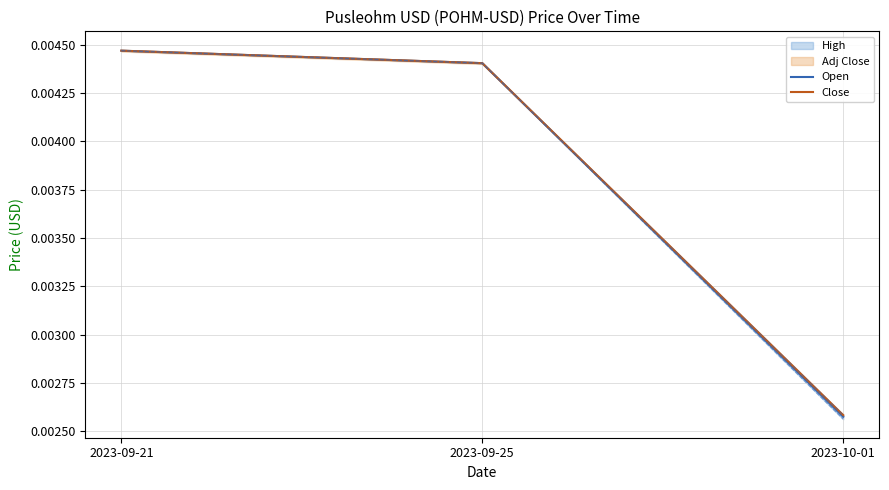

What is the label of the 2nd point from the right?

2023-09-25